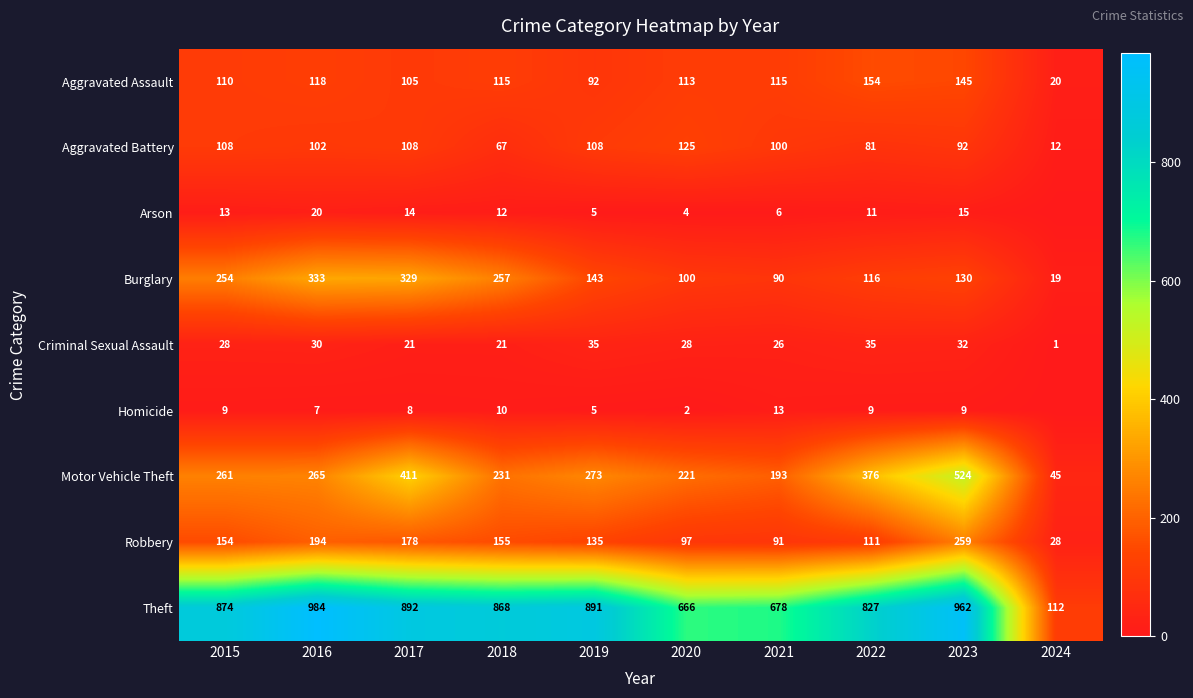

Rank the series at 2017 from lowest to highest value.

Homicide, Arson, Criminal Sexual Assault, Aggravated Assault, Aggravated Battery, Robbery, Burglary, Motor Vehicle Theft, Theft